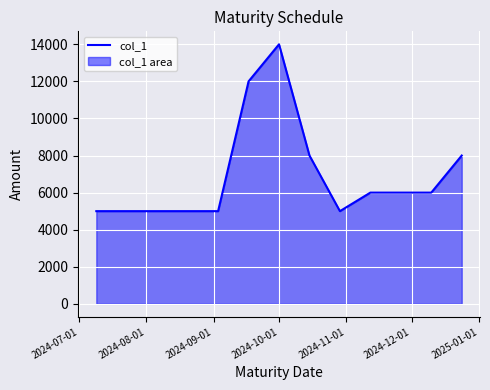

What is the difference between the maximum and minimum values?

9000